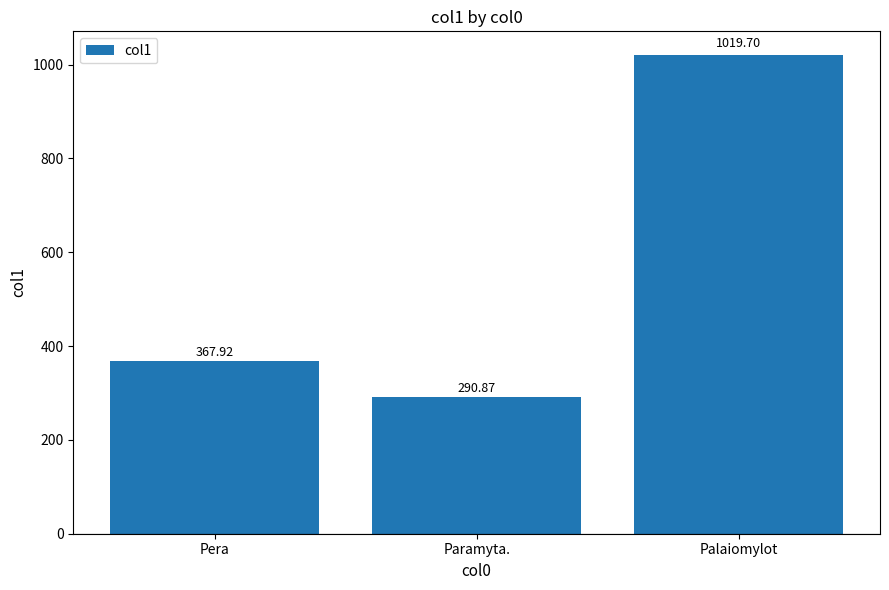

What is the change in value from Paramyta. to Palaiomylot?

+728.8